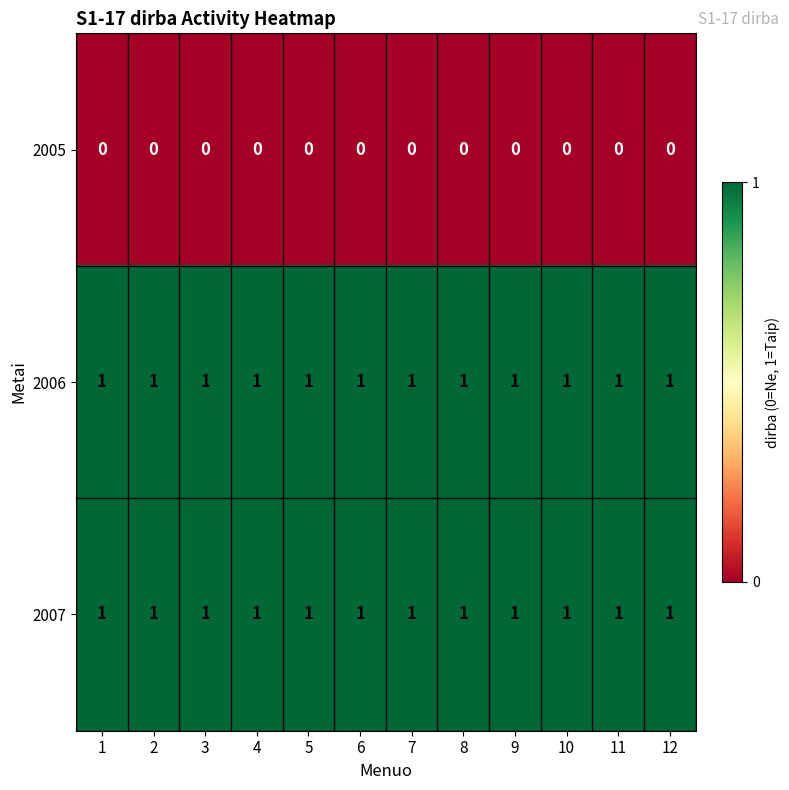

True or false: 2006 has a value of 1 at 10.

True